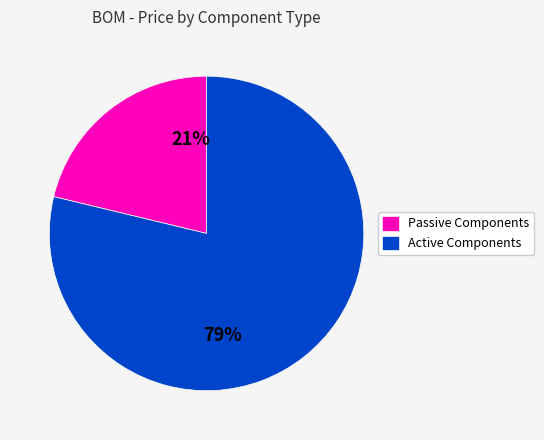

To the nearest percent, what is the difference between the largest and smallest slice percentages?

58%